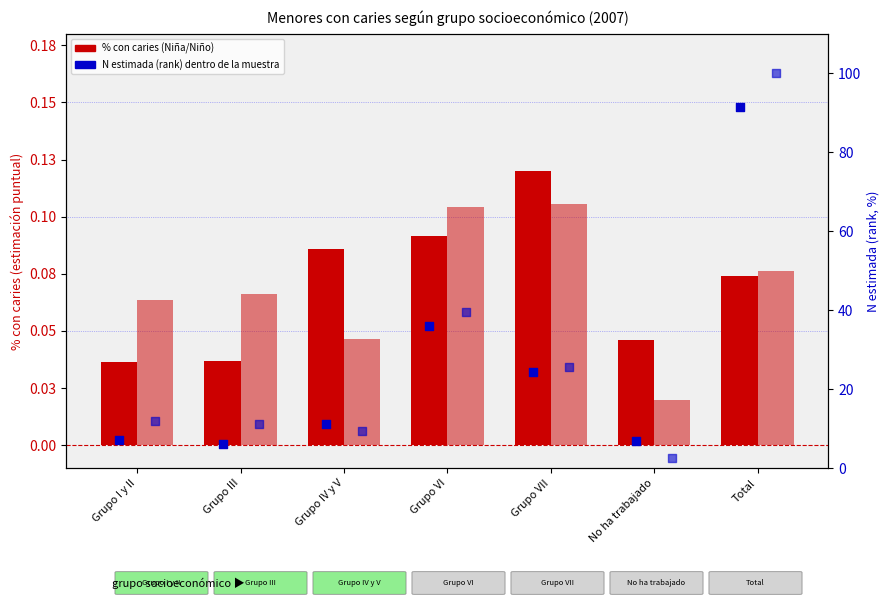

Is the value of Niña (% con caries) at No ha trabajado greater than the value of Niño (% con caries) at Grupo VII?

No